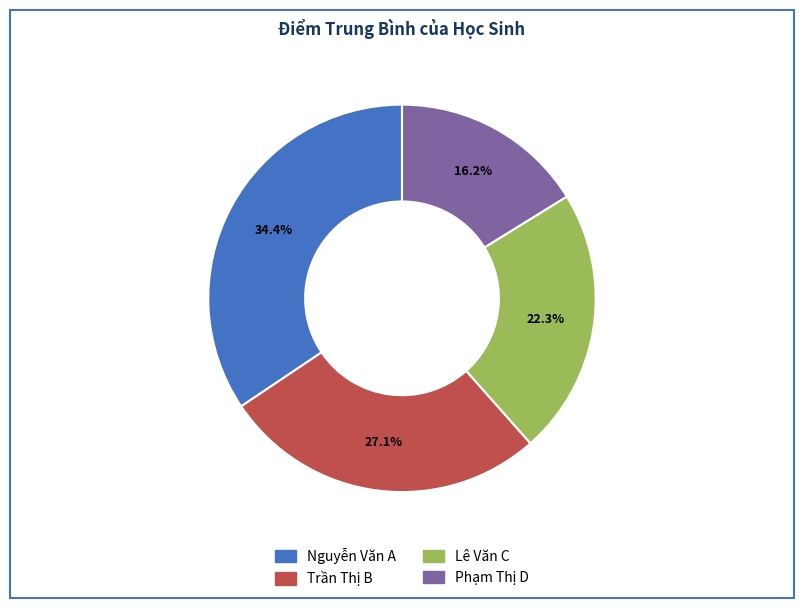

What percentage is the Phạm Thị D slice, to the nearest percent?

16%